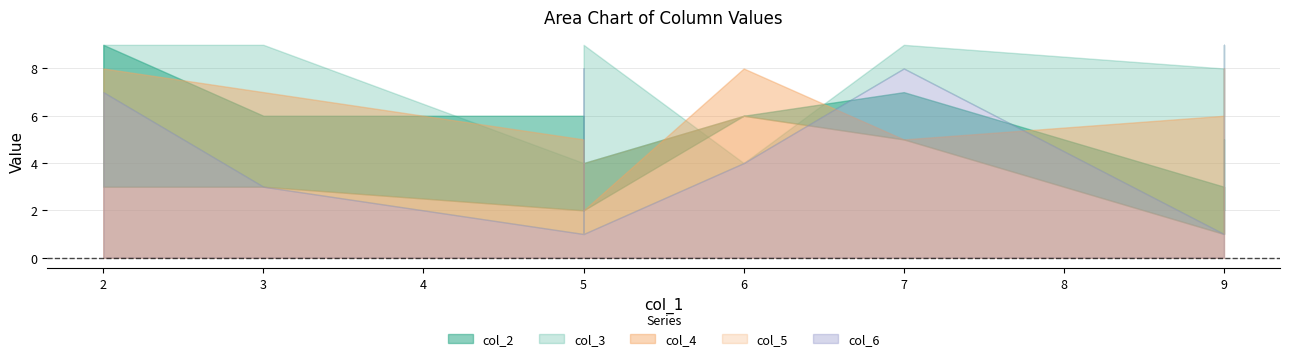

At 3, list the series in order from smallest to largest.

col_5, col_6, col_2, col_4, col_3